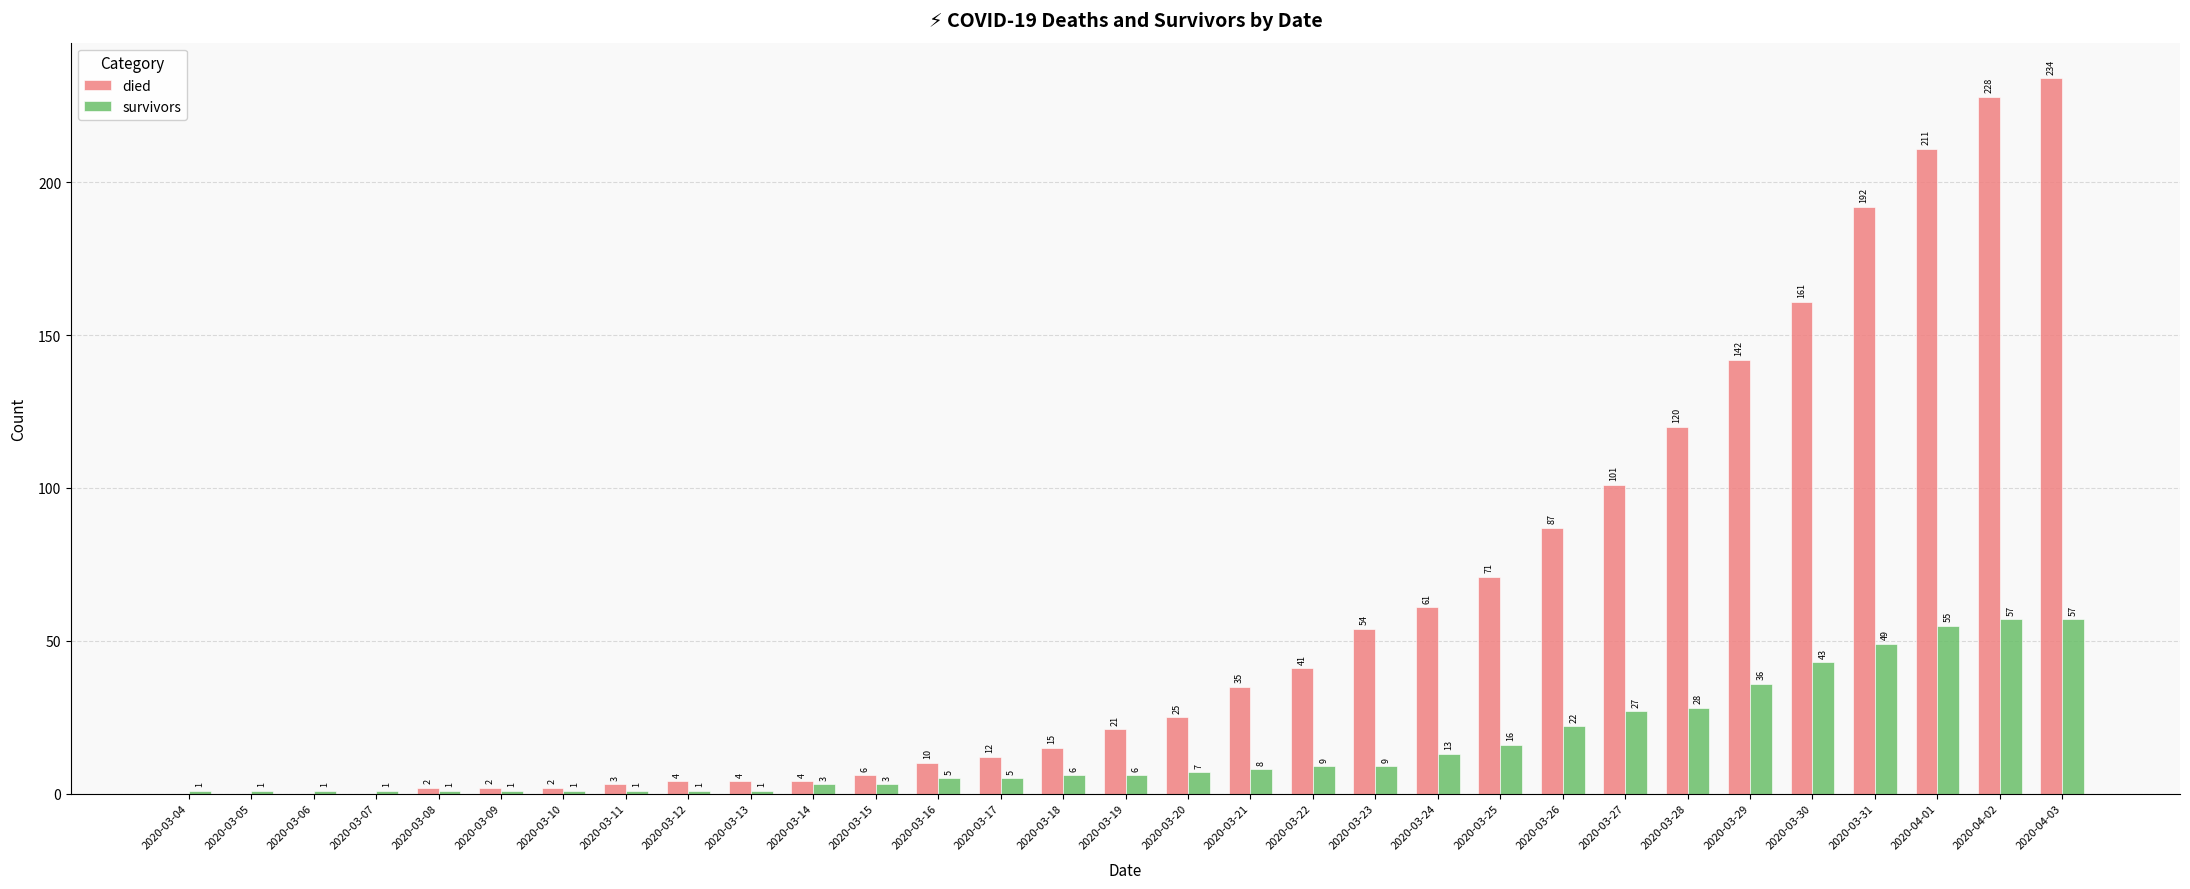

Which series changed the most between 2020-03-05 and 2020-03-25?

died